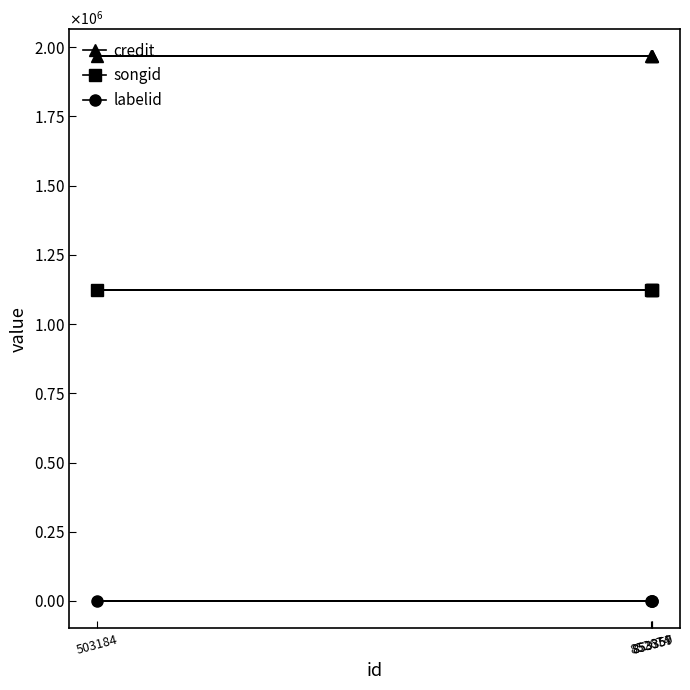

What is the value of the credit point at the 2nd from the left?

1966748